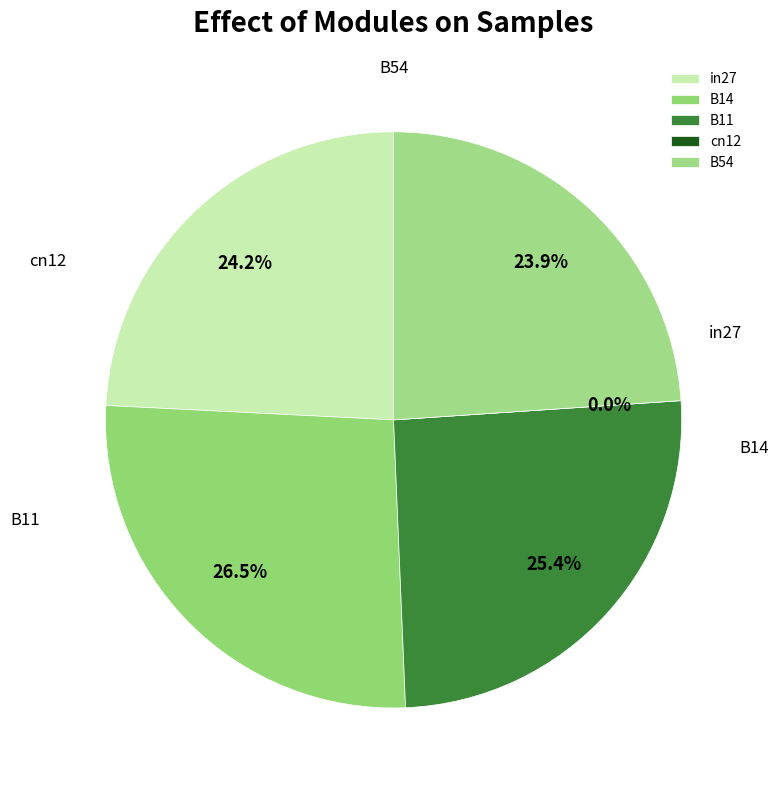

What percentage do in27 and B11 together represent?

49.6%